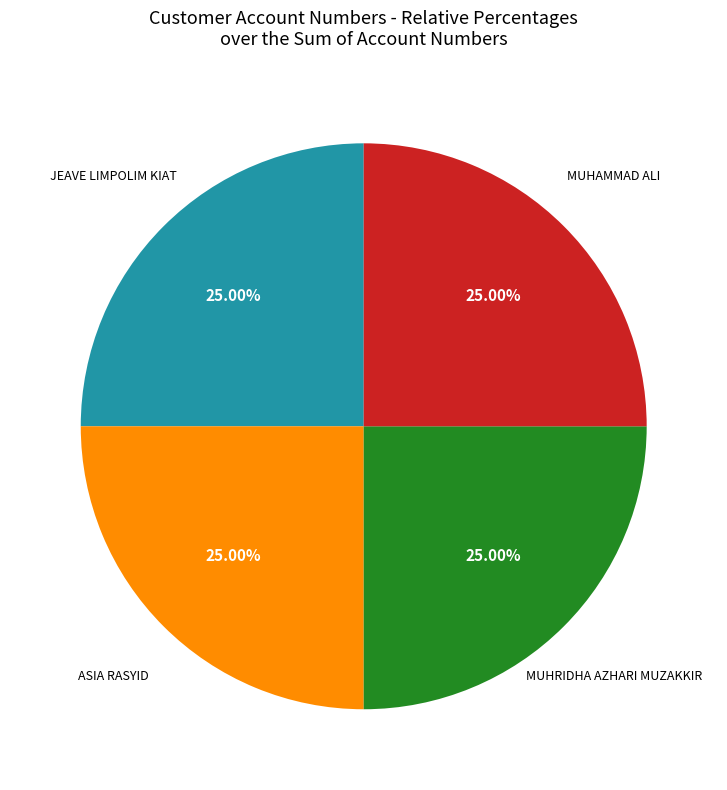

What is the ratio of the value at ASIA RASYID to the value at MUHRIDHA AZHARI MUZAKKIR?

1.0